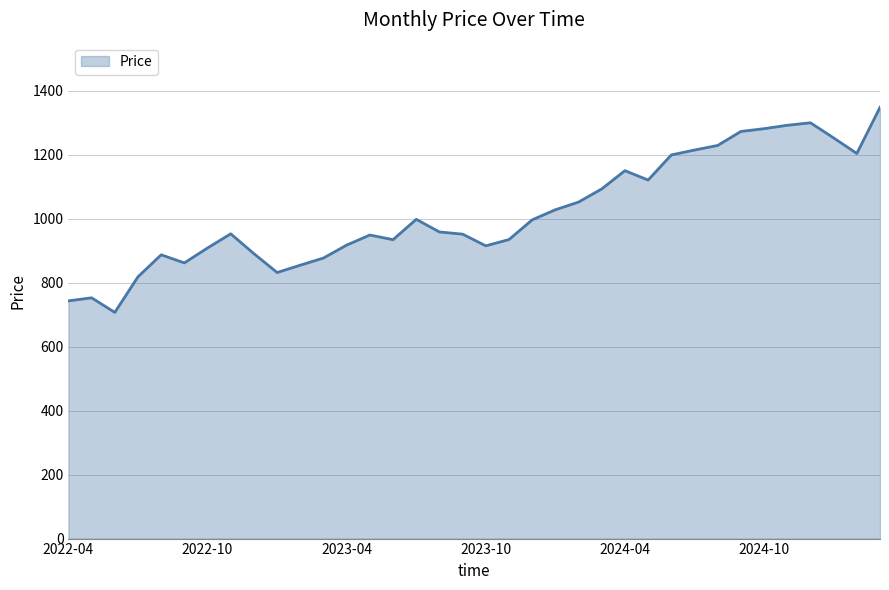

What is the minimum value shown in the chart?

707.2